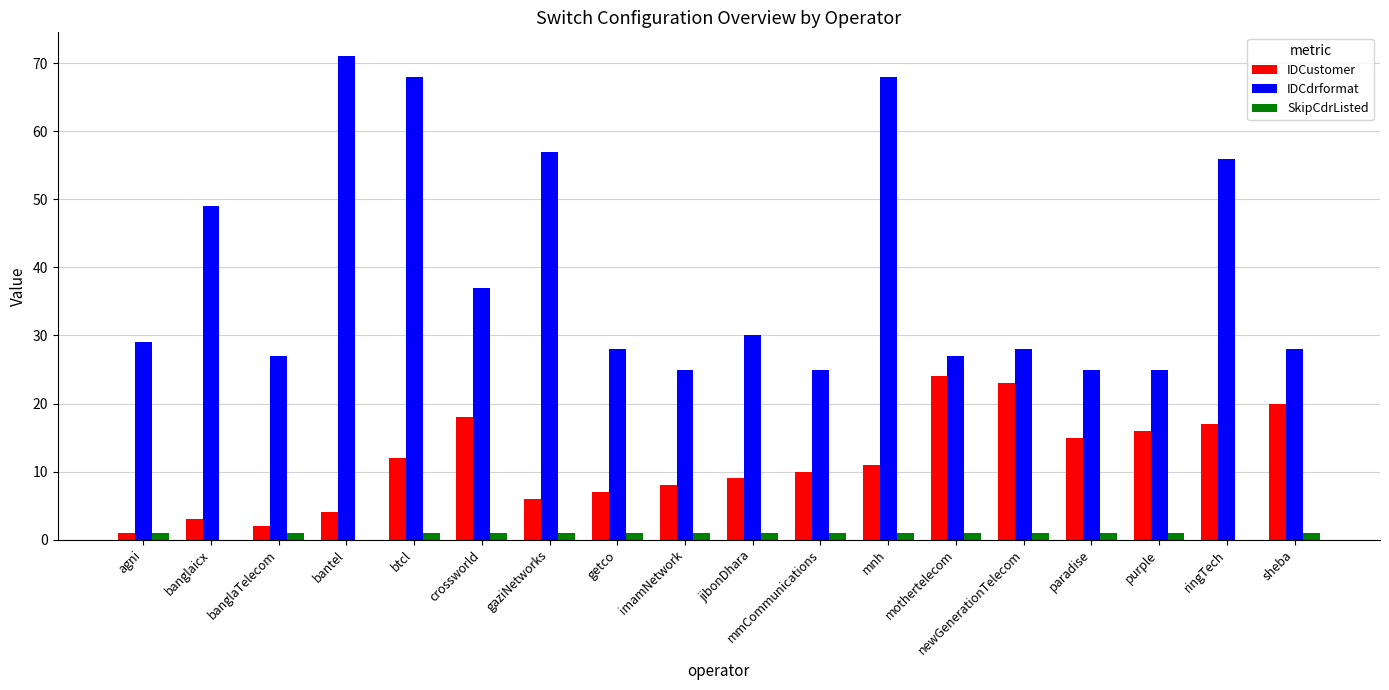

How many groups of bars are there?

18